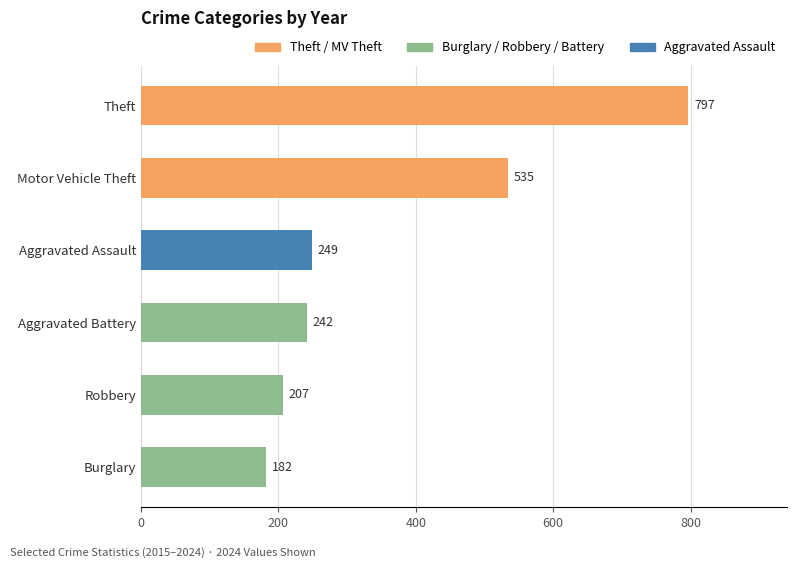

What is the sum of the values at Robbery and Burglary?

389